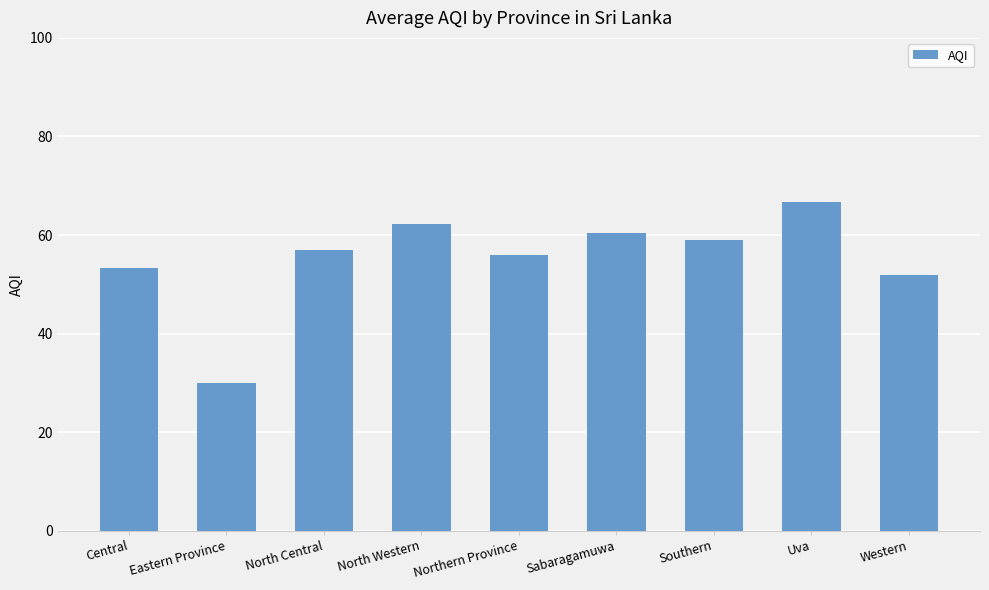

Rank the categories by value from lowest to highest.

Eastern Province, Western, Central, Northern Province, North Central, Southern, Sabaragamuwa, North Western, Uva